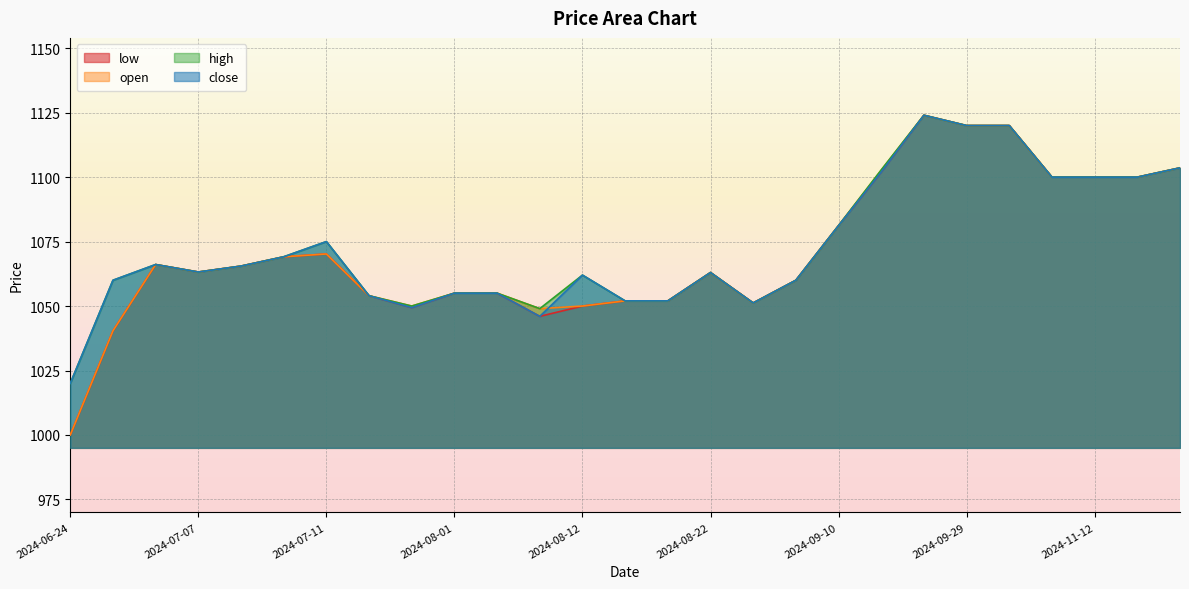

What is the label of the 18th point from the right?

2024-08-01